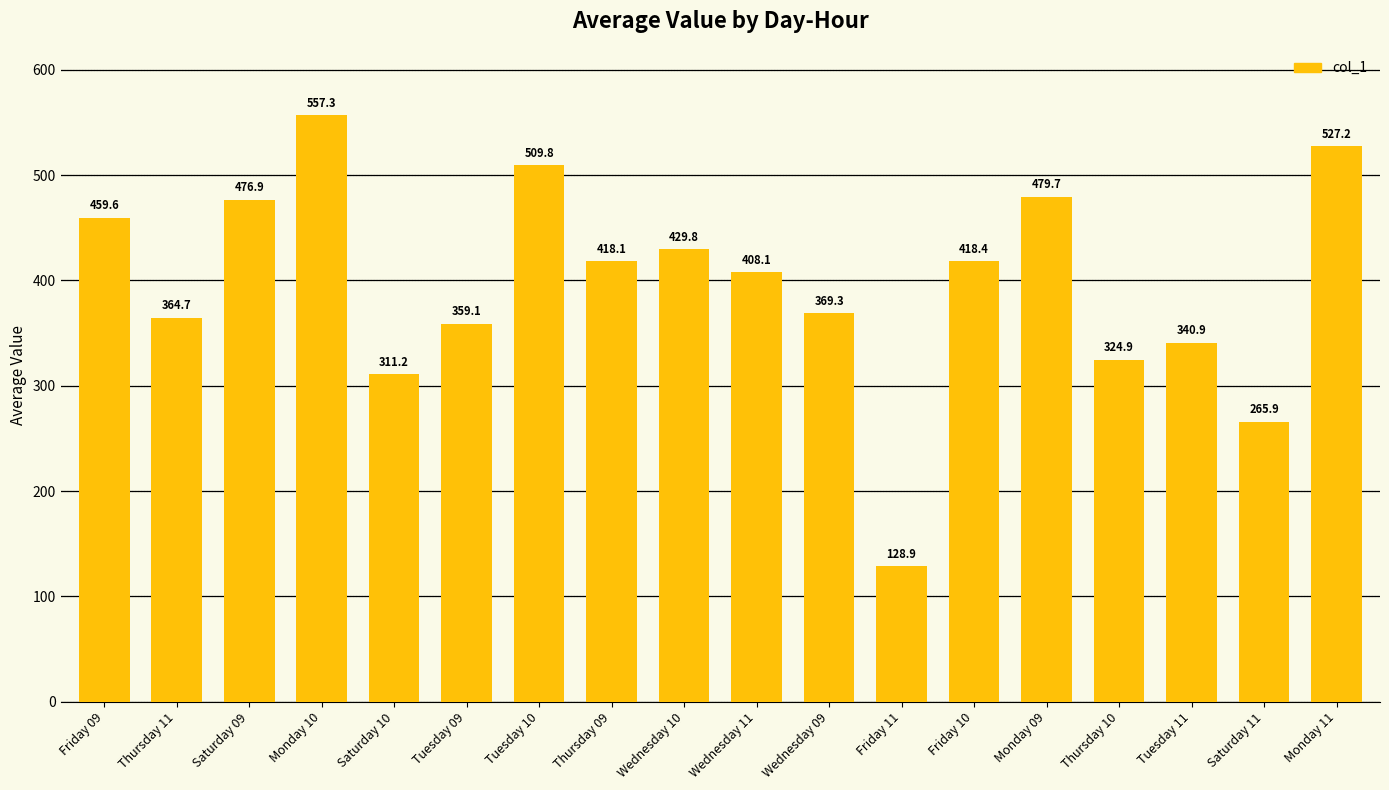

What is the change in value from Monday 09 to Saturday 11?

-213.8